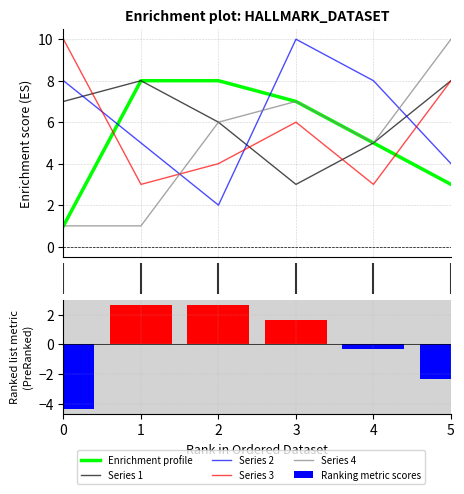

Is it true that Enrichment profile equals 2.8 at 3?

False